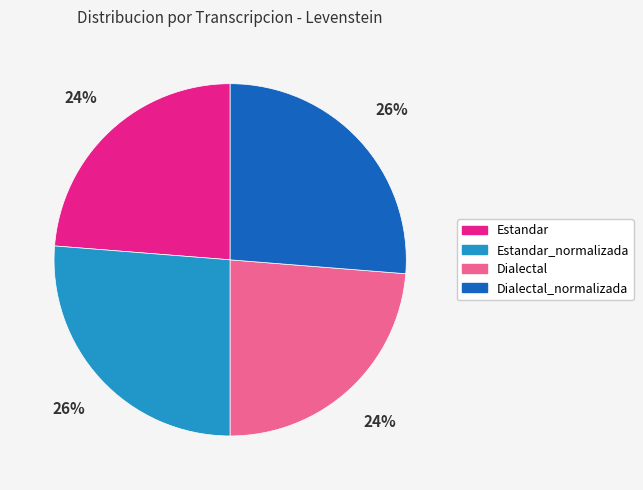

To the nearest percent, what is the combined percentage of Estandar_normalizada and Estandar?

50%